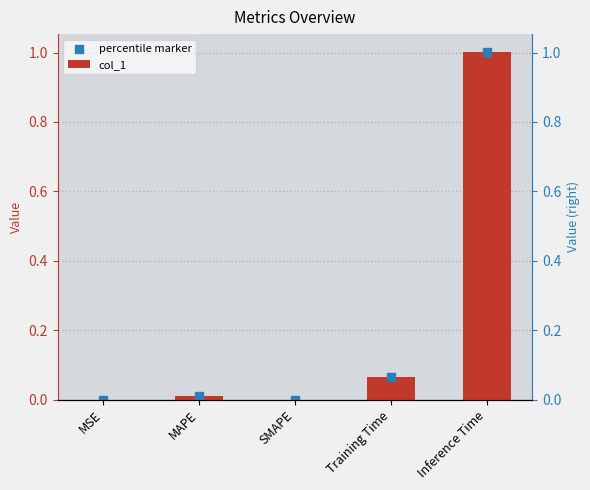

At which category is the sum across all series the highest?

Inference Time